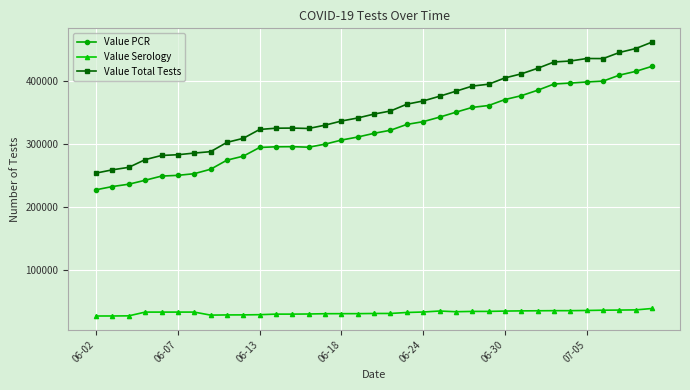

What are all the series names shown in the legend?

Value PCR, Value Serology, Value Total Tests